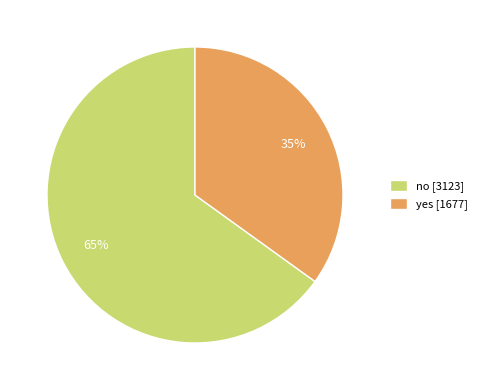

True or false: no accounts for 65% of the total.

True